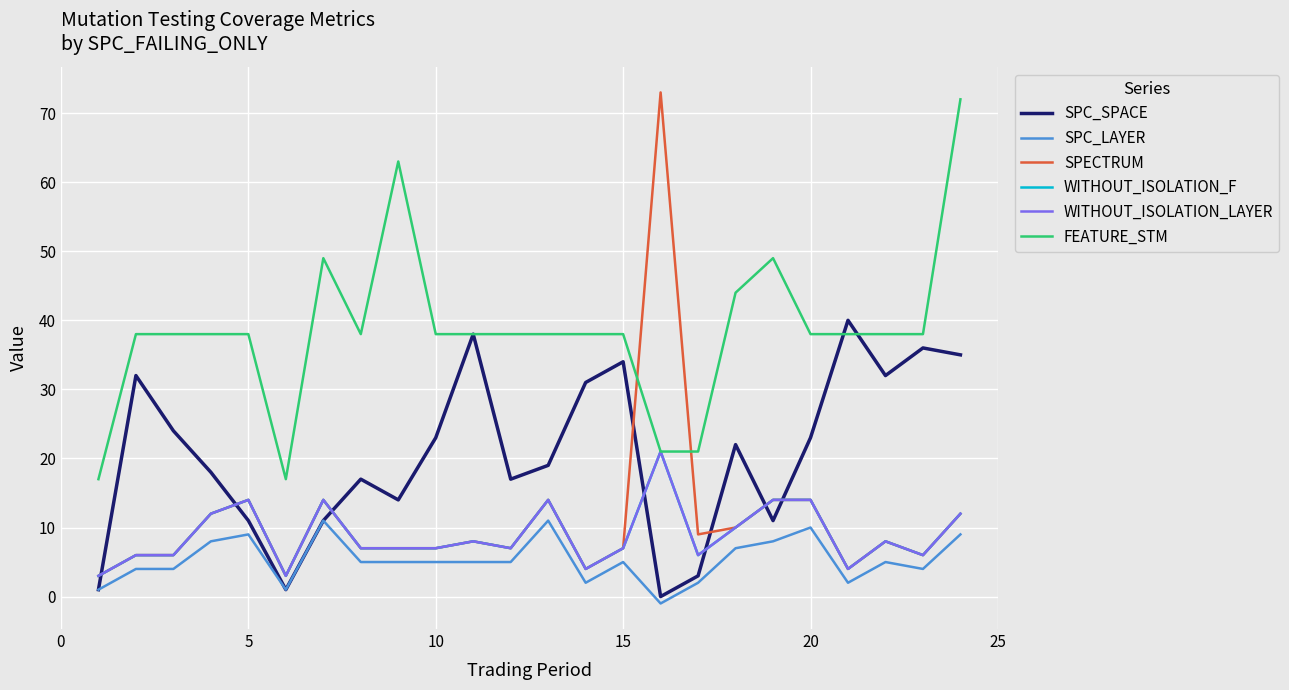

Does the chart display data point markers on the line(s)?

No